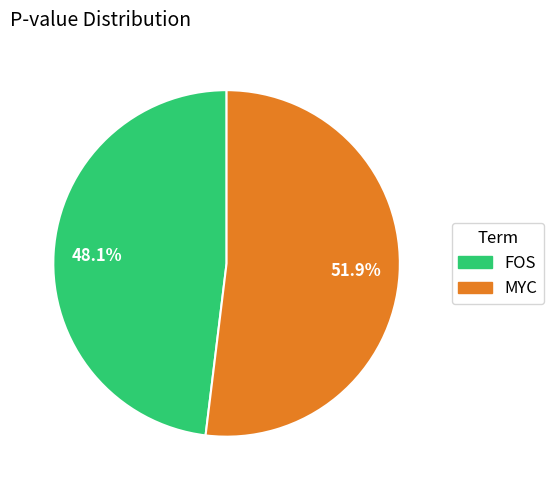

Rank the categories by value from lowest to highest.

FOS, MYC